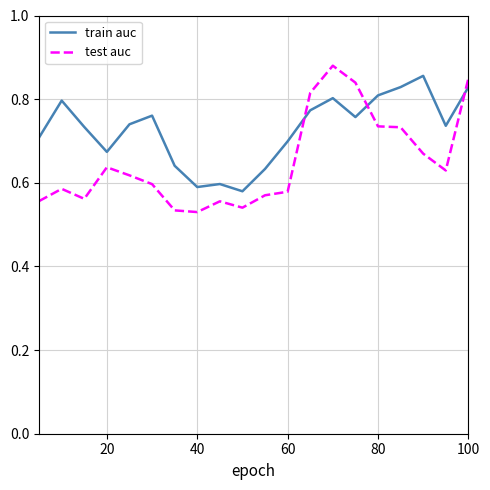

How many lines are shown in the chart?

2